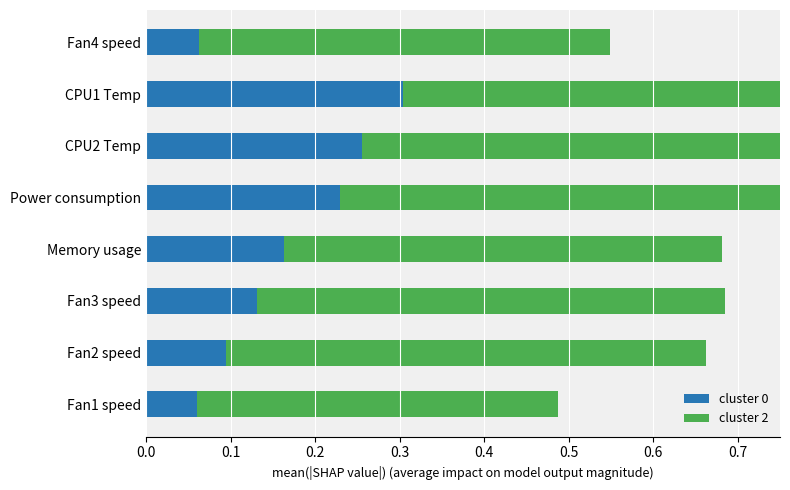

What is the total value across all series at Fan2 speed?

0.7